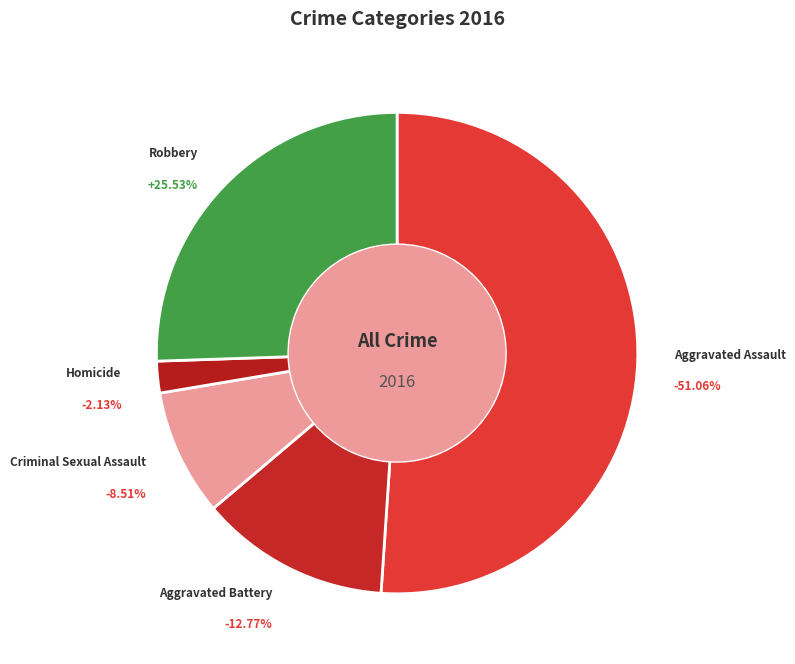

Count the number of slices in the pie.

5